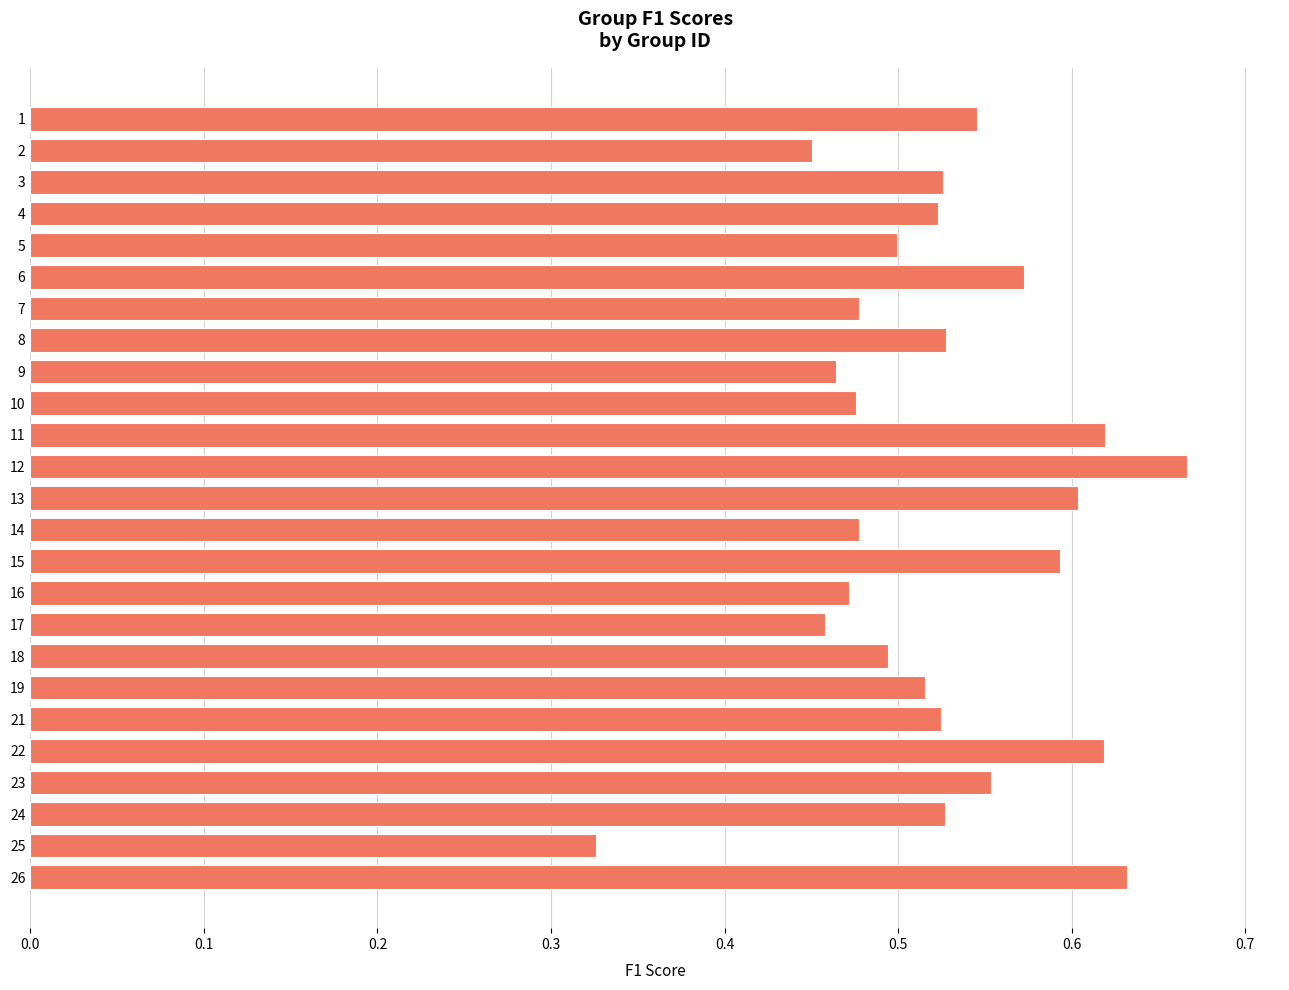

What is the sum of all values?

13.1